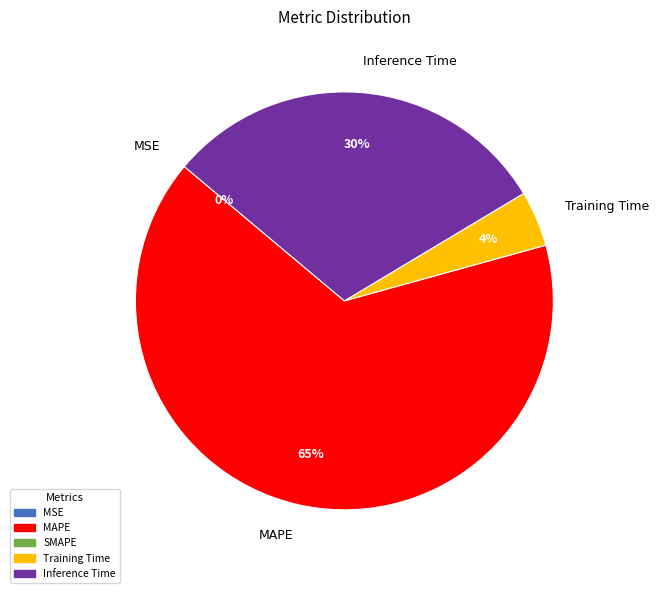

To the nearest percent, what is the average slice percentage?

25%